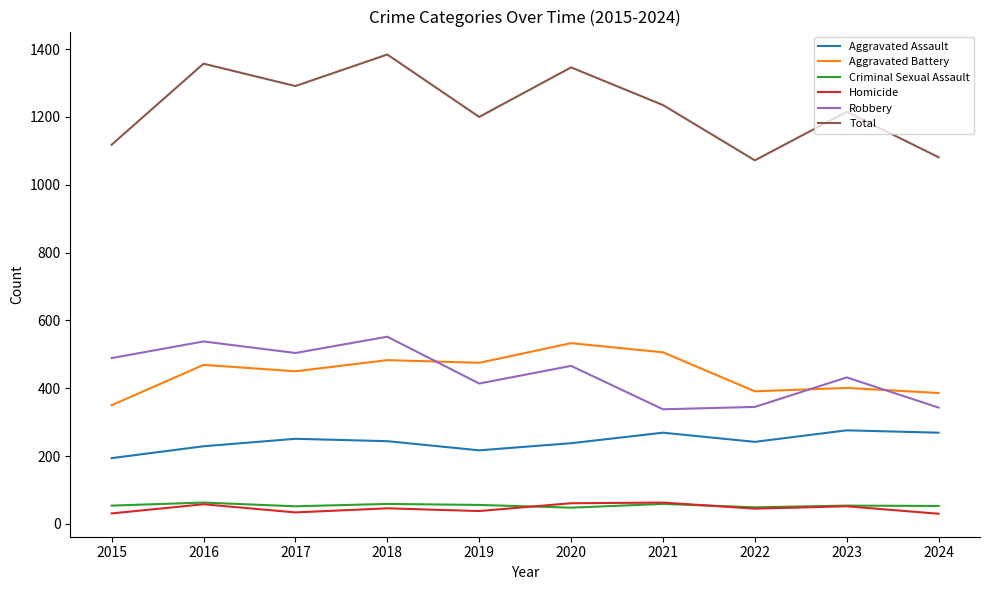

True or false: Criminal Sexual Assault has more than 0 interior local peaks.

True